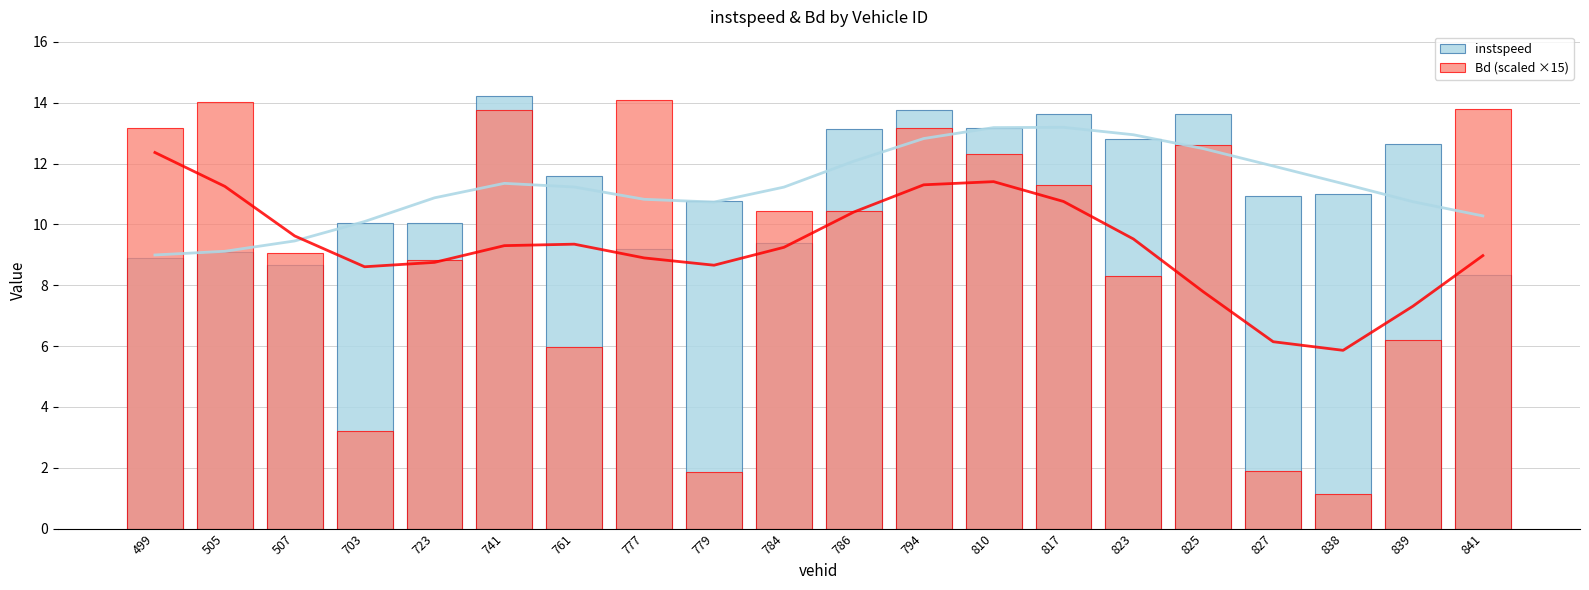

Reading left to right, transcribe all the data shown in this chart.

instspeed: 8.9	9.1	8.7	10.0	10.0	14.2	11.6	9.2	10.8	9.4	13.1	13.8	13.2	13.6	12.8	13.6	10.9	11.0	12.7	8.3
Bd (scaled ×15): 13.2	14.0	9.1	3.2	8.8	13.8	6.0	14.1	1.9	10.5	10.5	13.2	12.3	11.3	8.3	12.6	1.9	1.1	6.2	13.8